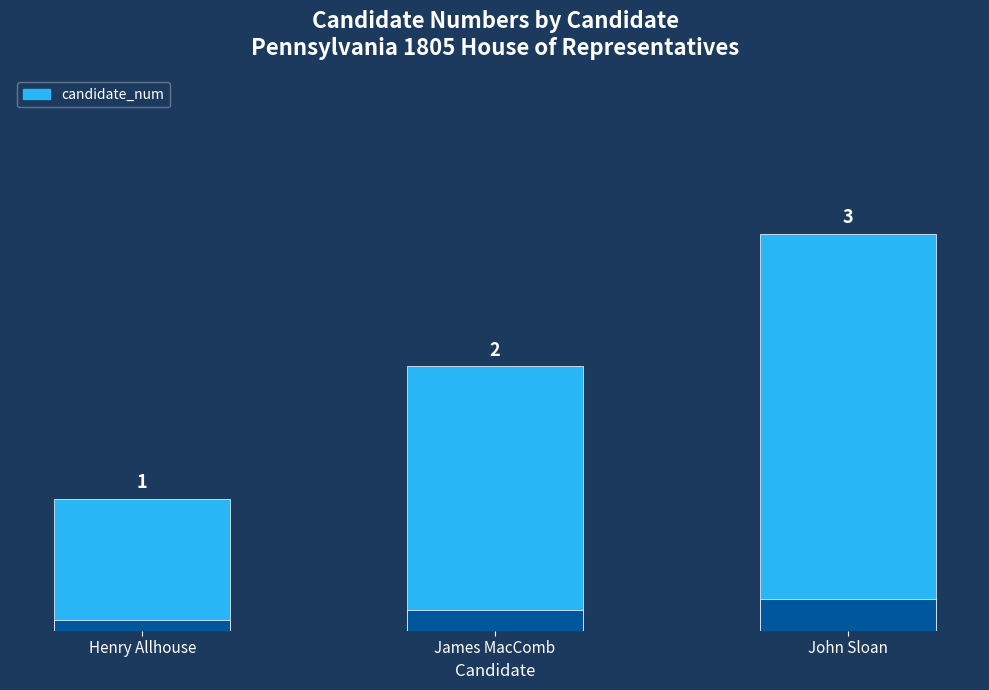

Does the chart contain any negative values?

No